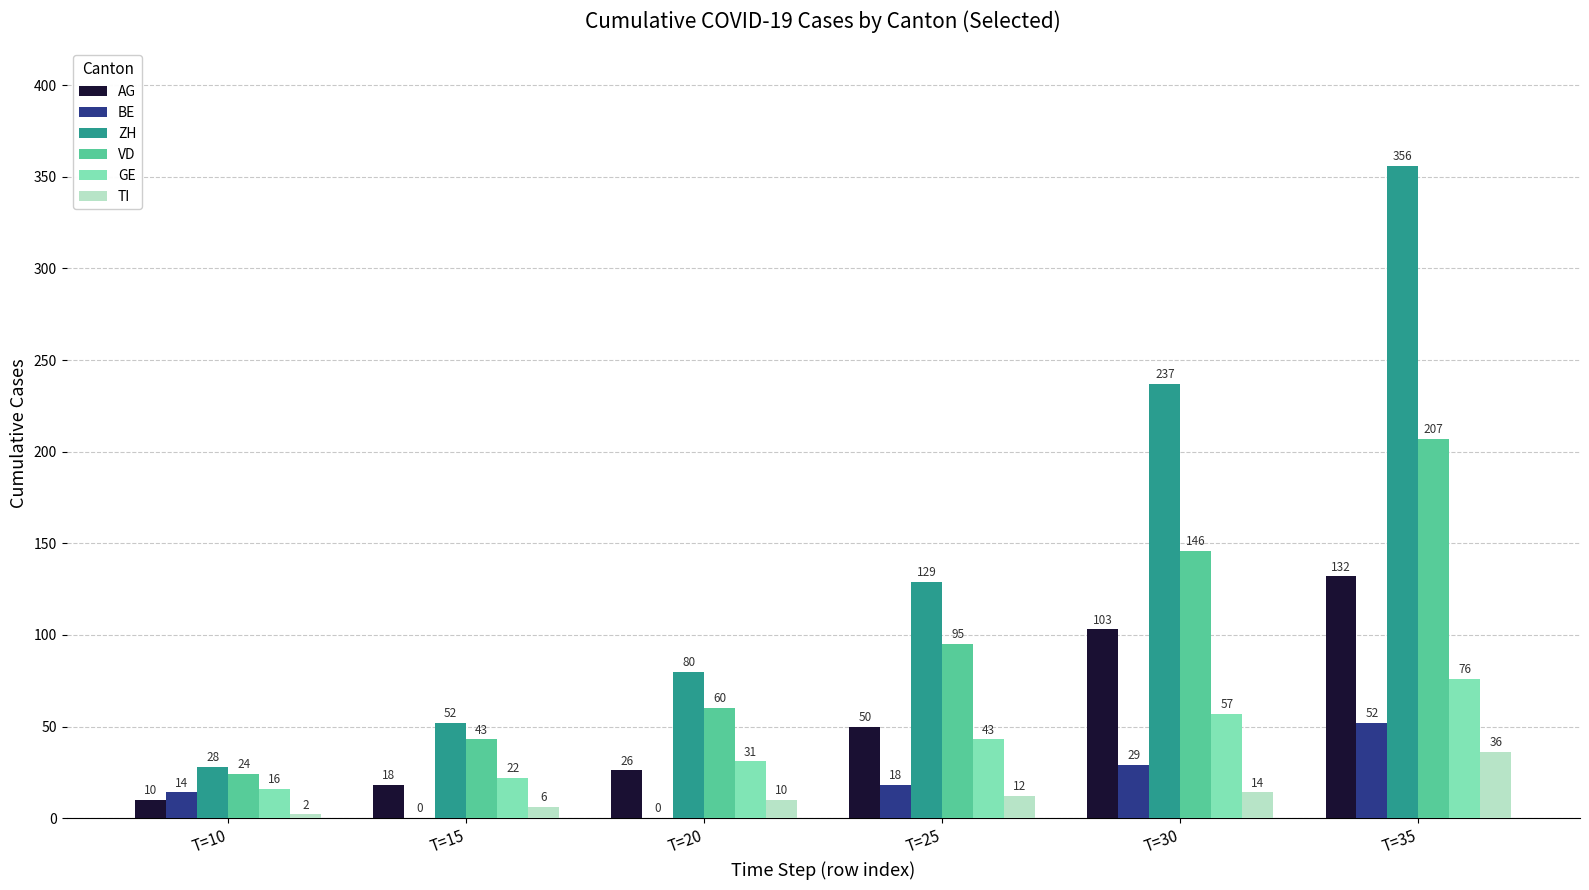

What is the highest value of the AG series?

132